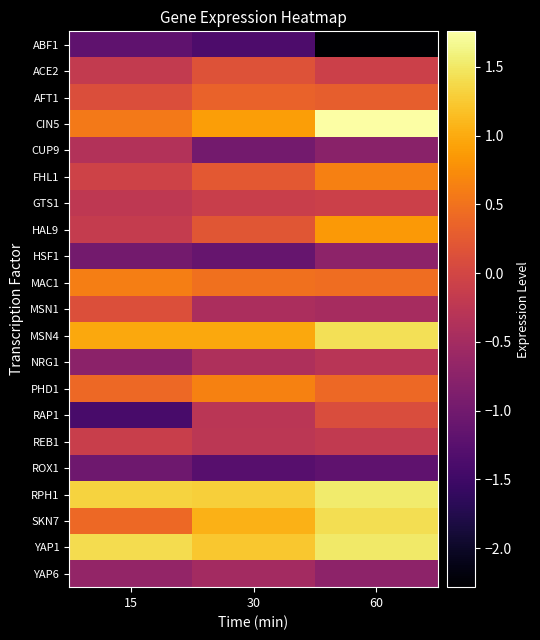

What is the difference between the highest and lowest values at 30?

2.6